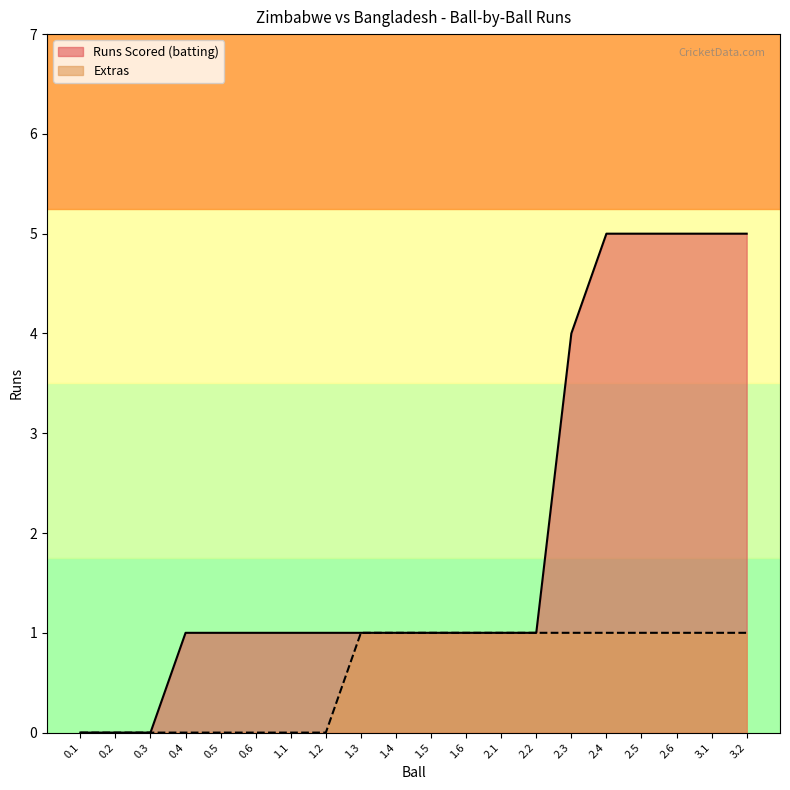

How many categories are shown in the chart?

20